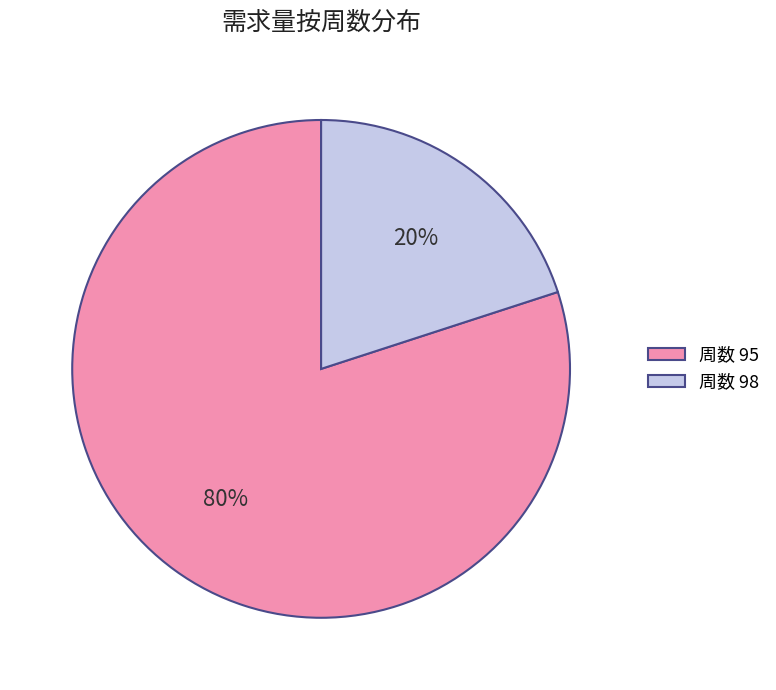

True or false: 周数 98 accounts for 20% of the total.

True